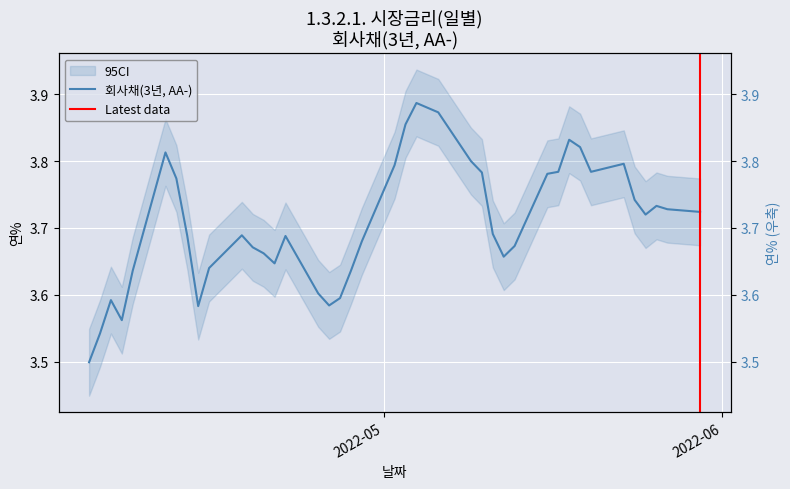

Reading right to left, list all the values displayed in this chart.

3.7	3.7	3.7	3.7	3.7	3.8	3.8	3.8	3.8	3.8	3.8	3.7	3.7	3.7	3.8	3.8	3.9	3.9	3.9	3.8	3.7	3.6	3.6	3.6	3.6	3.7	3.6	3.7	3.7	3.7	3.6	3.6	3.7	3.8	3.8	3.6	3.6	3.6	3.5	3.5